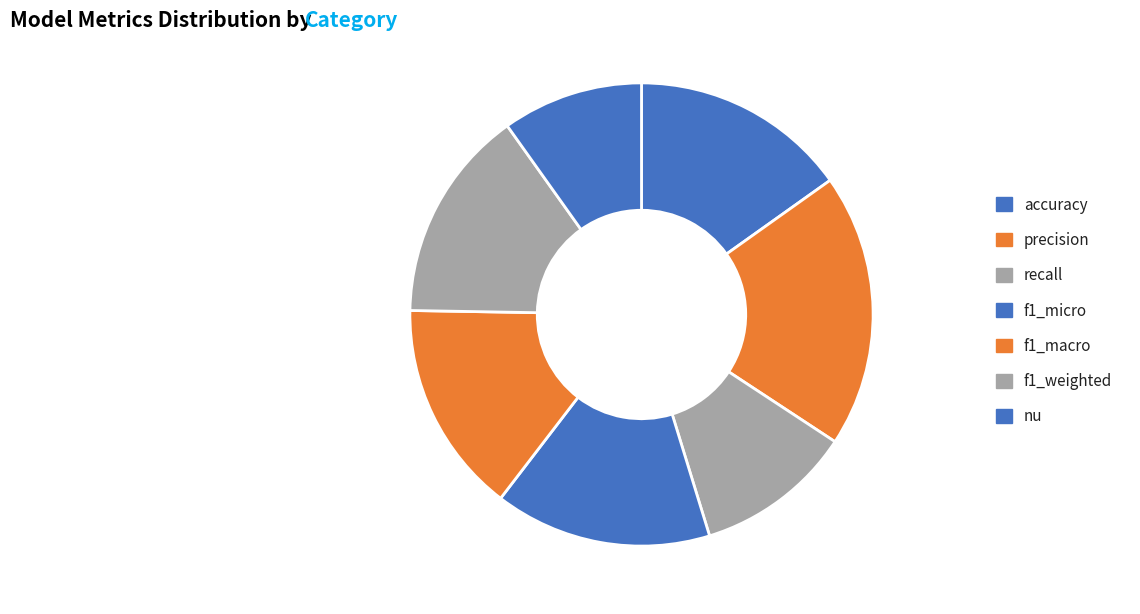

To the nearest percent, what is the average slice percentage?

14%